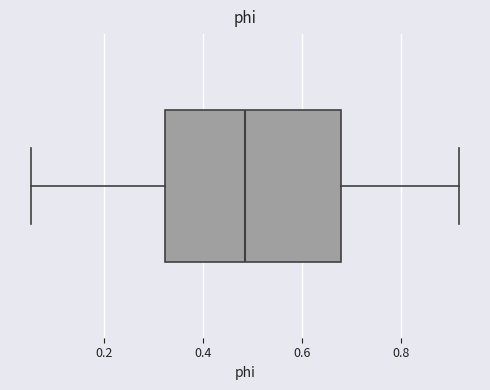

Read this box plot against the x-axis: the position of the median line, the range covered by the box, and the ends of both whiskers. The values are not printed on the chart, so give them approximately, as read against the axis.

median 0.48, box 0.32 to 0.68, whiskers 0.06 to 0.92